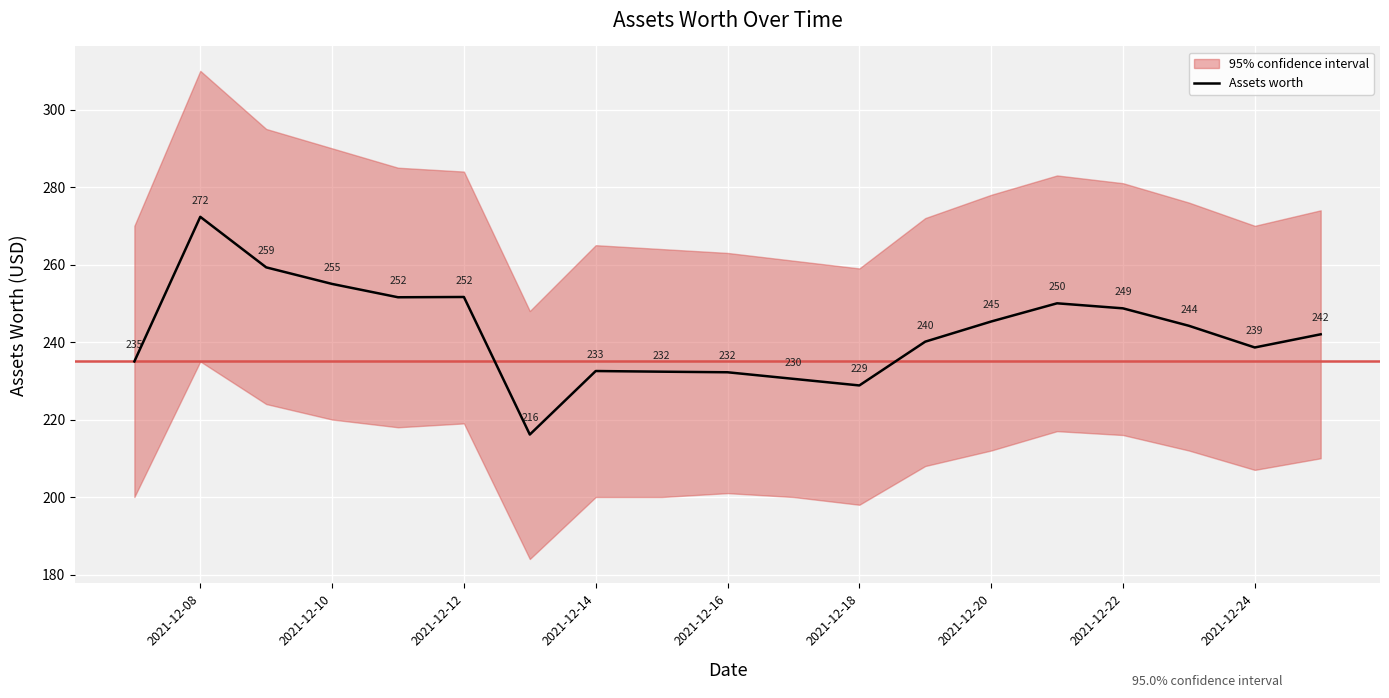

How many interior local valleys (lower than both neighbors) does the data have?

4